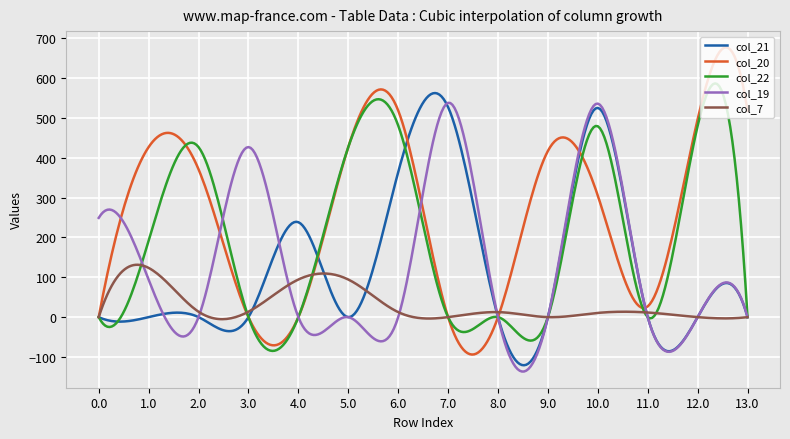

What is the sum of all col_22 values?

60636.1